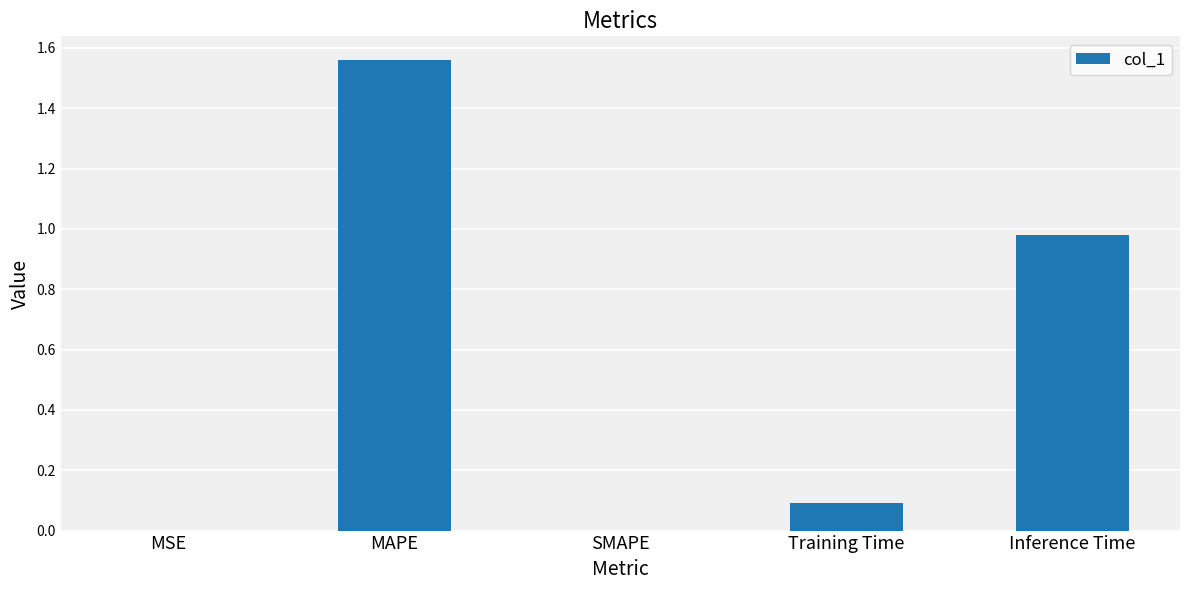

What is the sum of the values at Training Time and SMAPE?

0.1